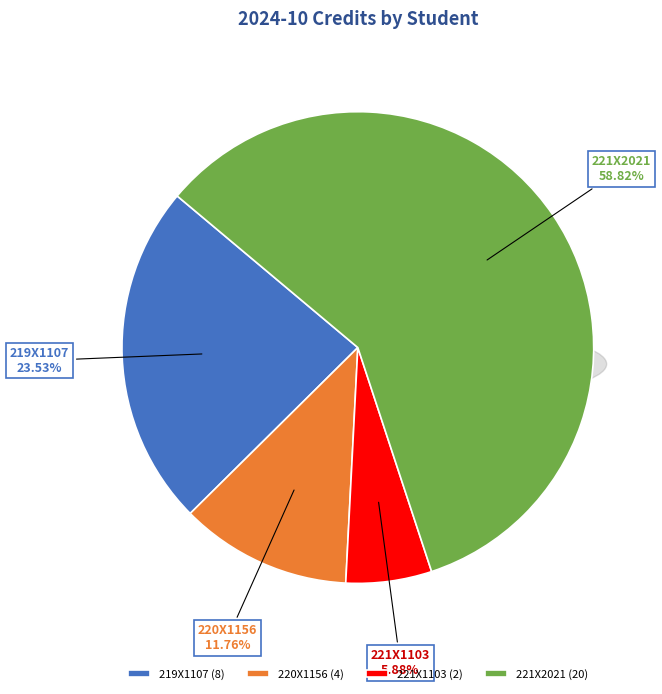

Between 221X1103 and 221X2021, which is larger?

221X2021